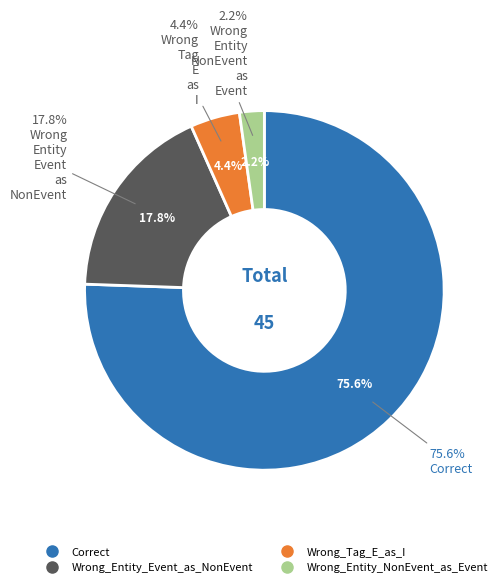

What percentage is the Wrong_Tag_E_as_I slice, to the nearest percent?

4%